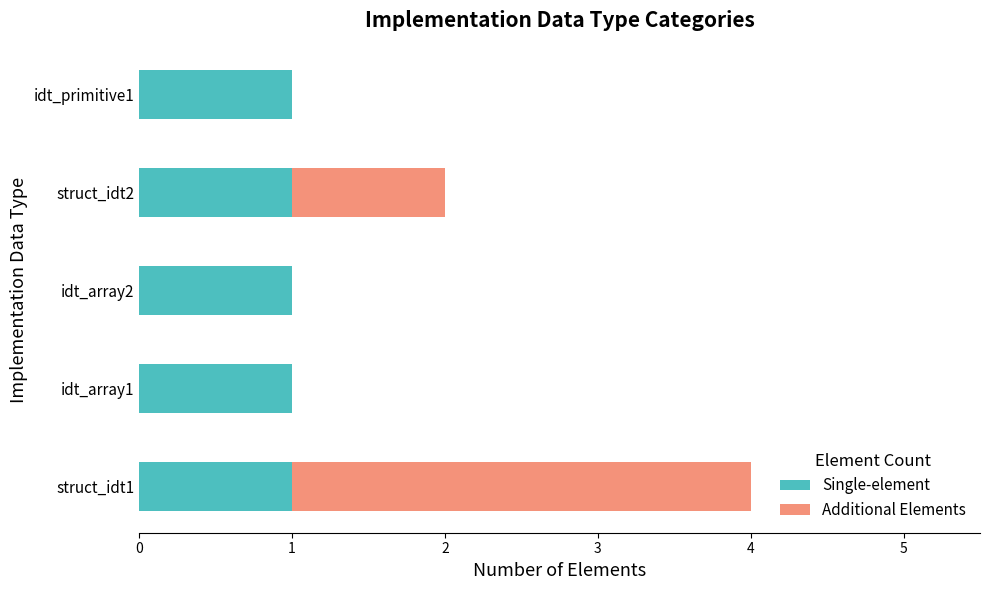

What are all the series names shown in the legend?

Single-element, Additional Elements